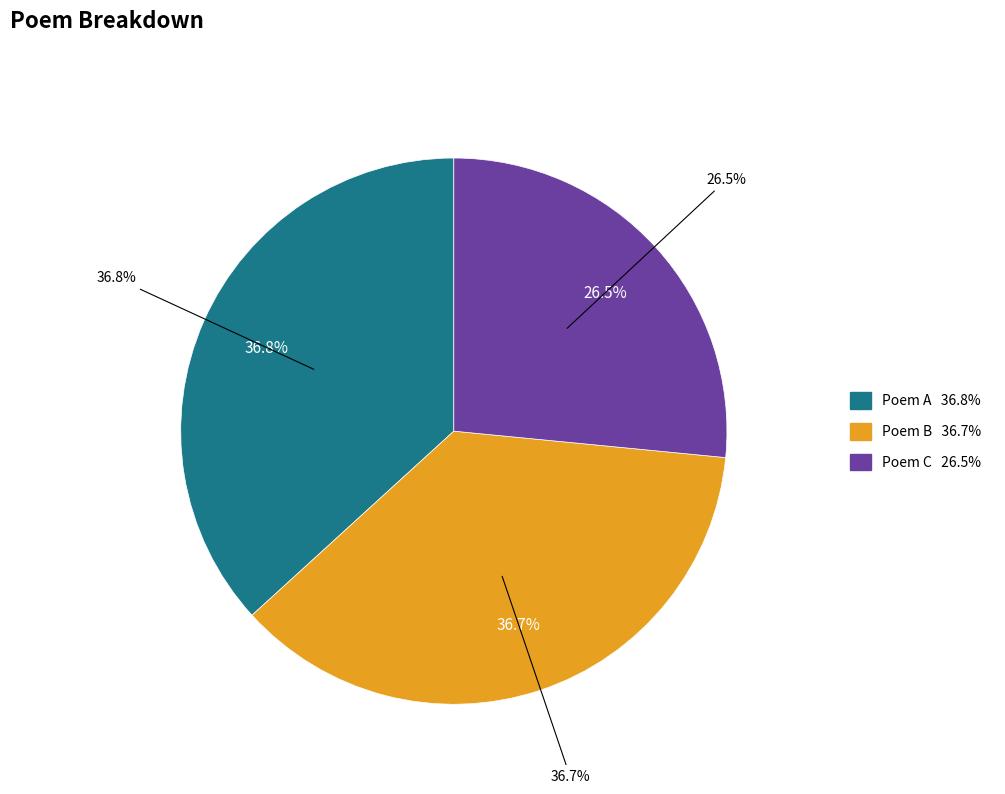

Is there any slice that represents more than half of the pie?

No